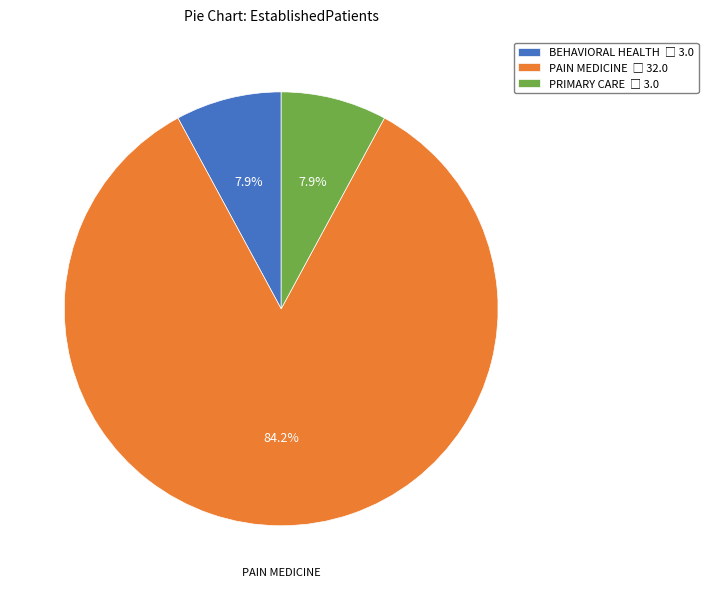

What is the total percentage of PRIMARY CARE and BEHAVIORAL HEALTH?

15.8%